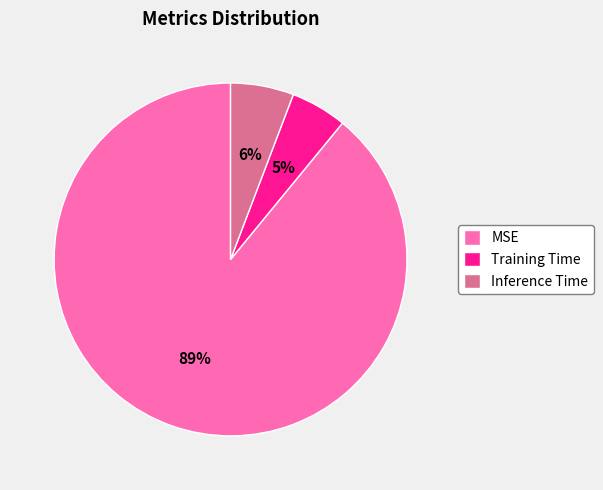

To the nearest percent, what is the average slice percentage?

33%